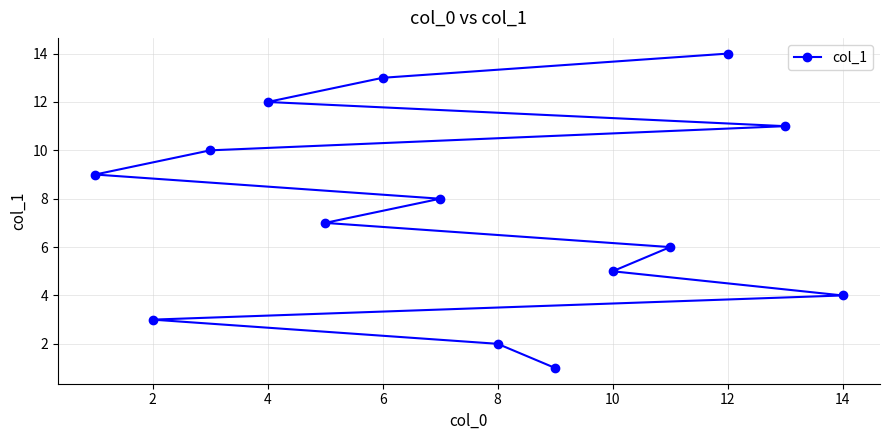

How many data points are above 8?

6